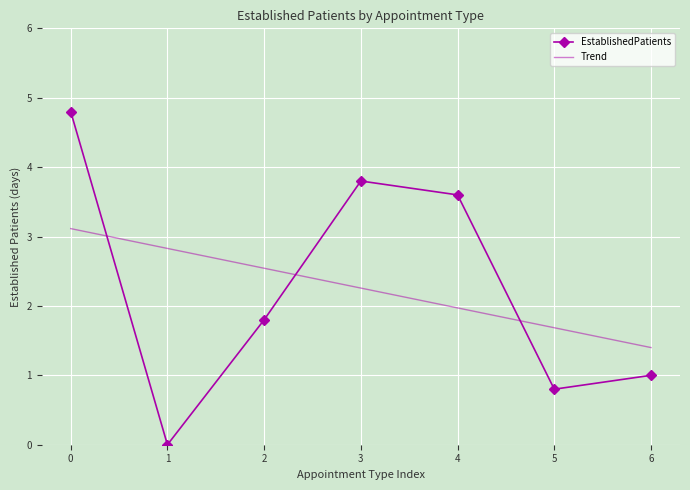

What is the highest value of the EstablishedPatients series?

4.8